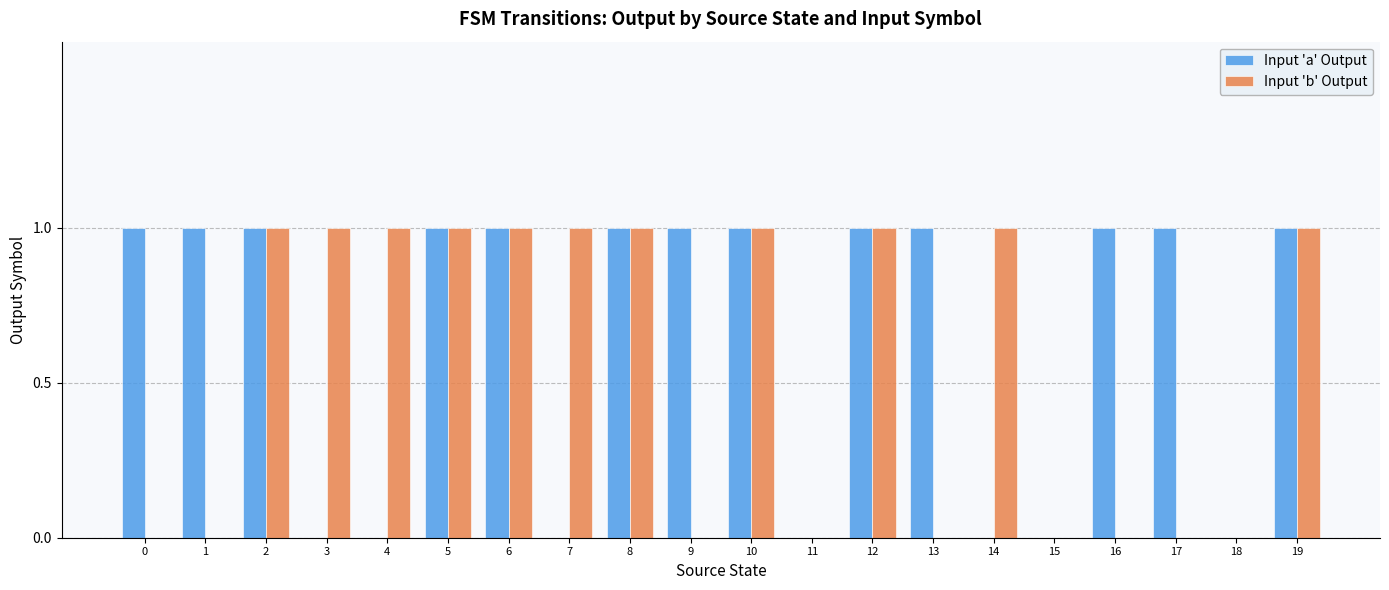

Which series has the largest total across all categories?

Input 'a' Output